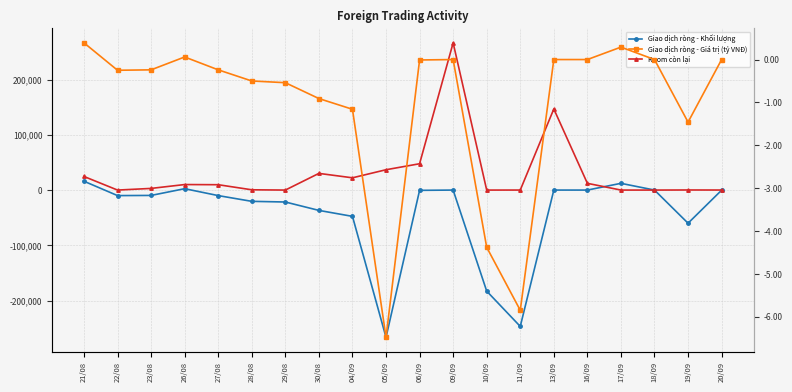

True or false: Room còn lại has more than 2 points higher than both neighbors.

True